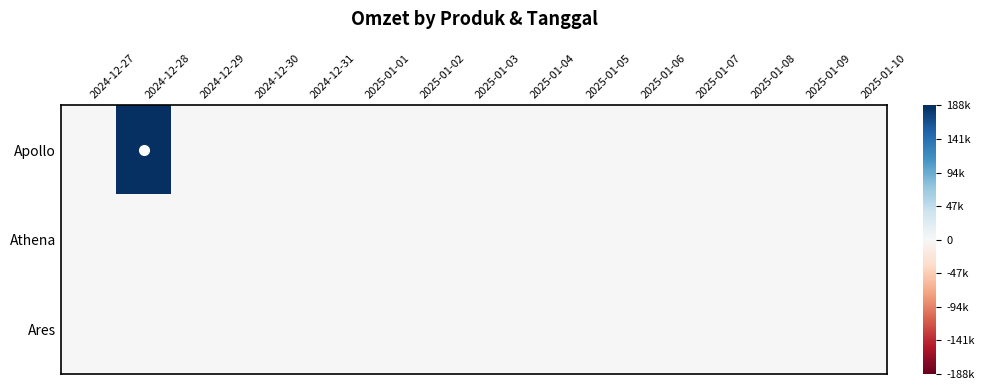

Between 2024-12-29 and 2025-01-08, which is larger?

2024-12-29